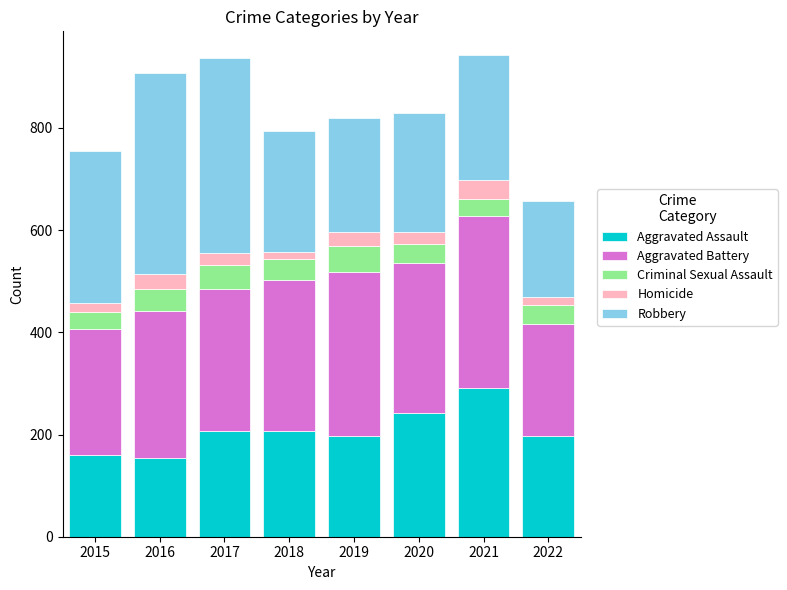

Is it true that Aggravated Assault equals 292 at 2021?

True